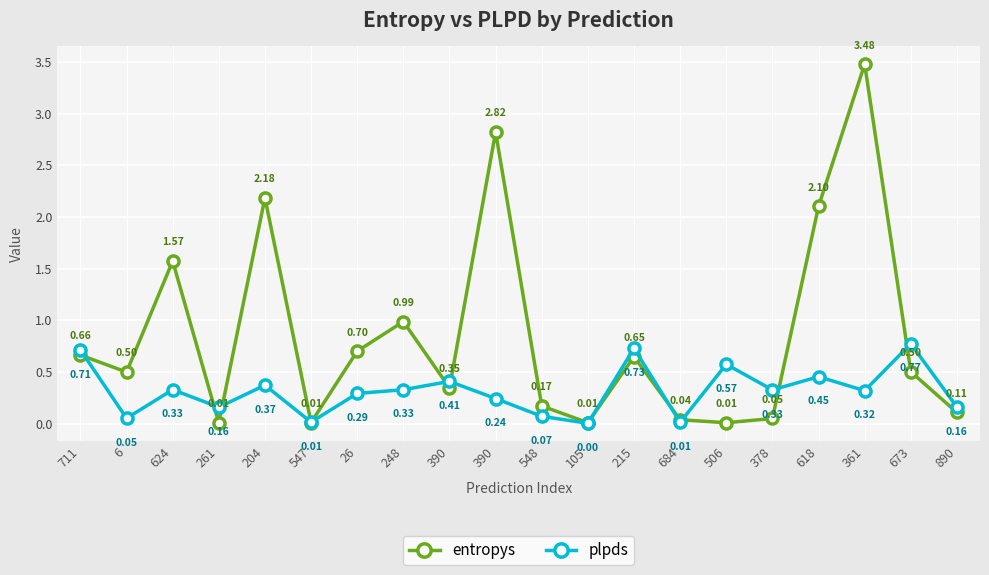

What are all the series names shown in the legend?

entropys, plpds